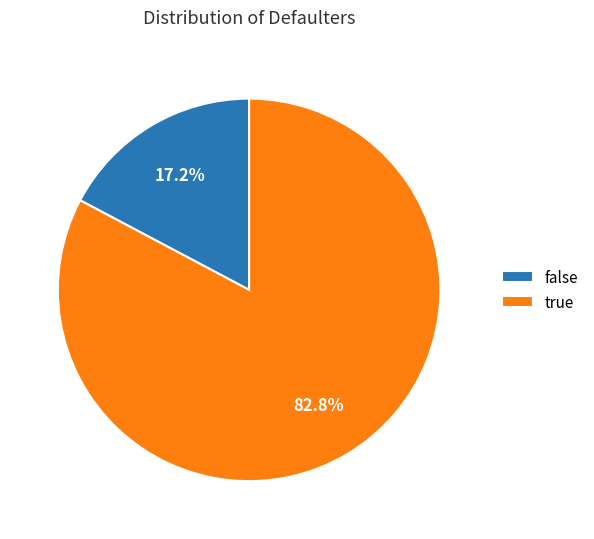

Rank the categories by value from lowest to highest.

false, true